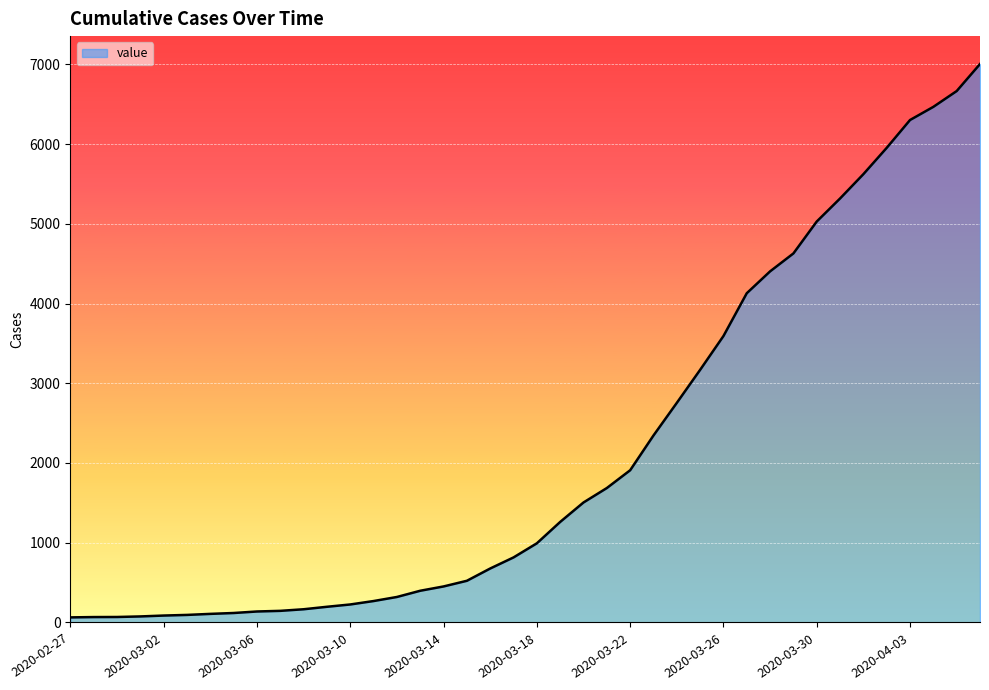

How many series are shown in this chart?

1